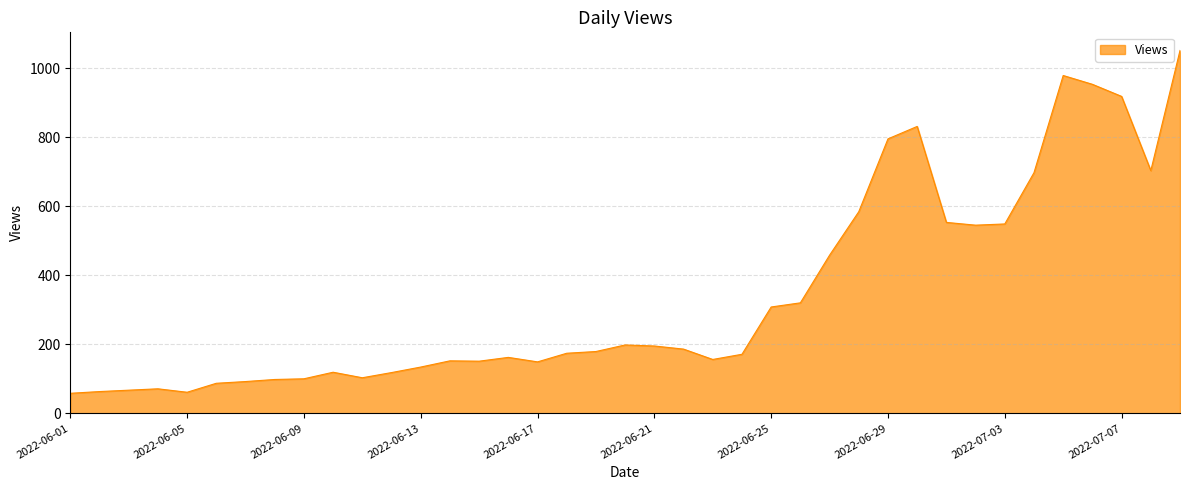

What is the maximum value shown in the chart?

1051.0